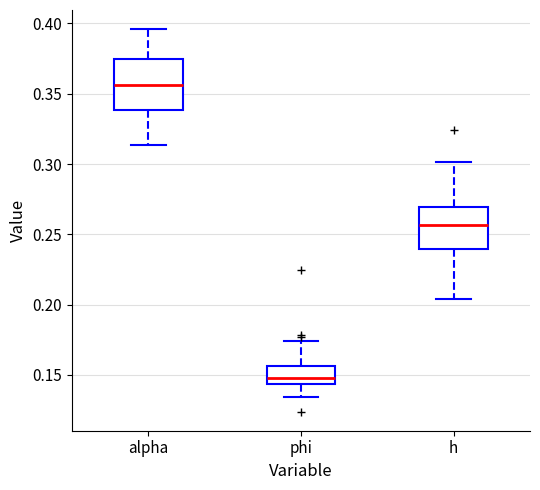

Which box's median line is the highest?

alpha